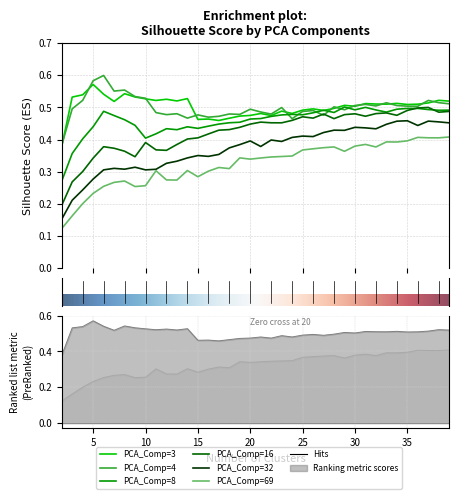

What are all the series names shown in the legend?

PCA_Comp=3, PCA_Comp=4, PCA_Comp=8, PCA_Comp=16, PCA_Comp=32, PCA_Comp=69